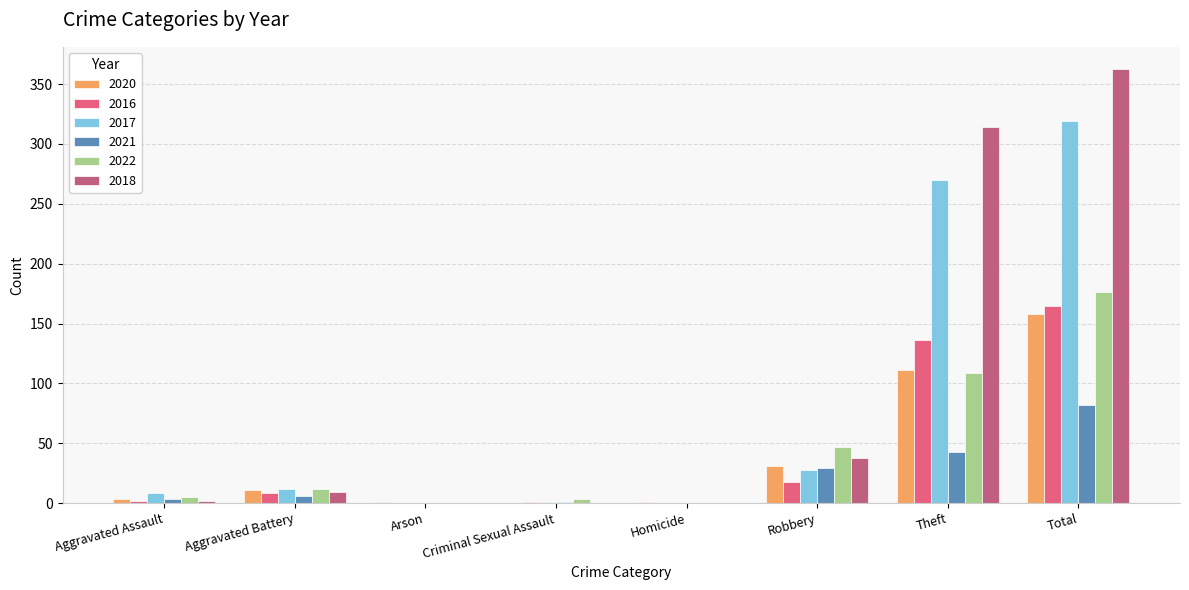

Which series changed the most between Robbery and Total?

2018